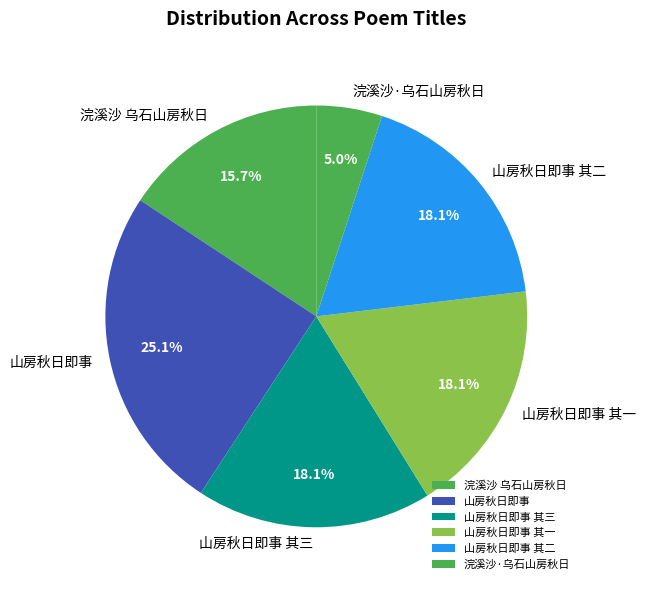

To the nearest percent, what is the combined percentage of 浣溪沙·乌石山房秋日 and 山房秋日即事 其三?

23%